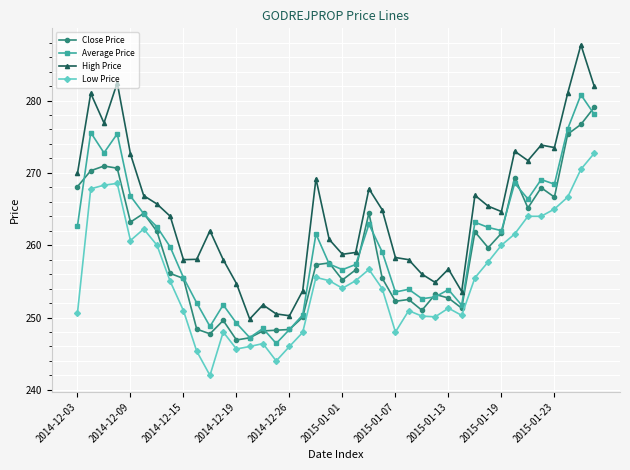

What is the average value of the Low Price series?

255.6